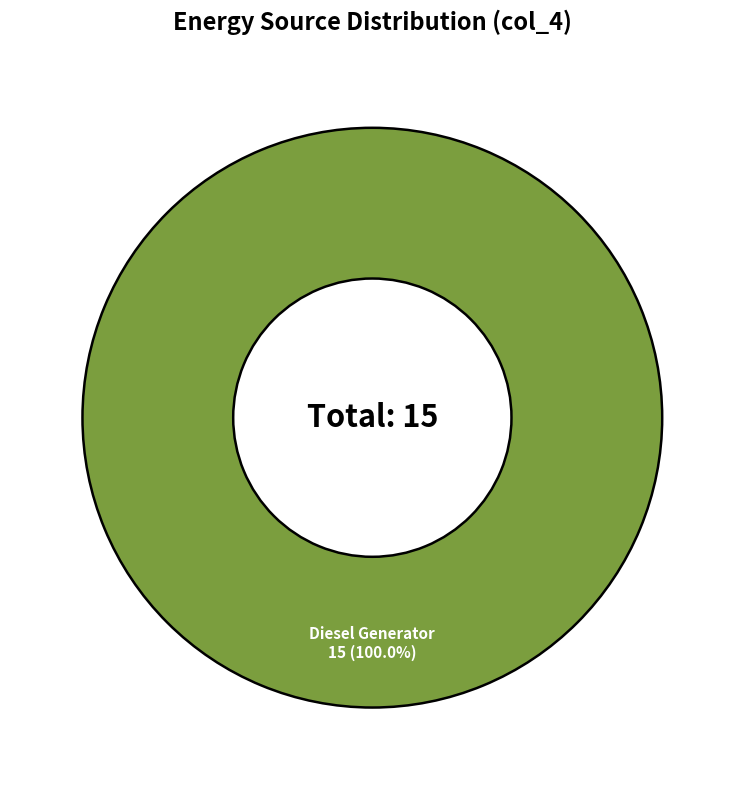

How many slices are in this pie chart?

1